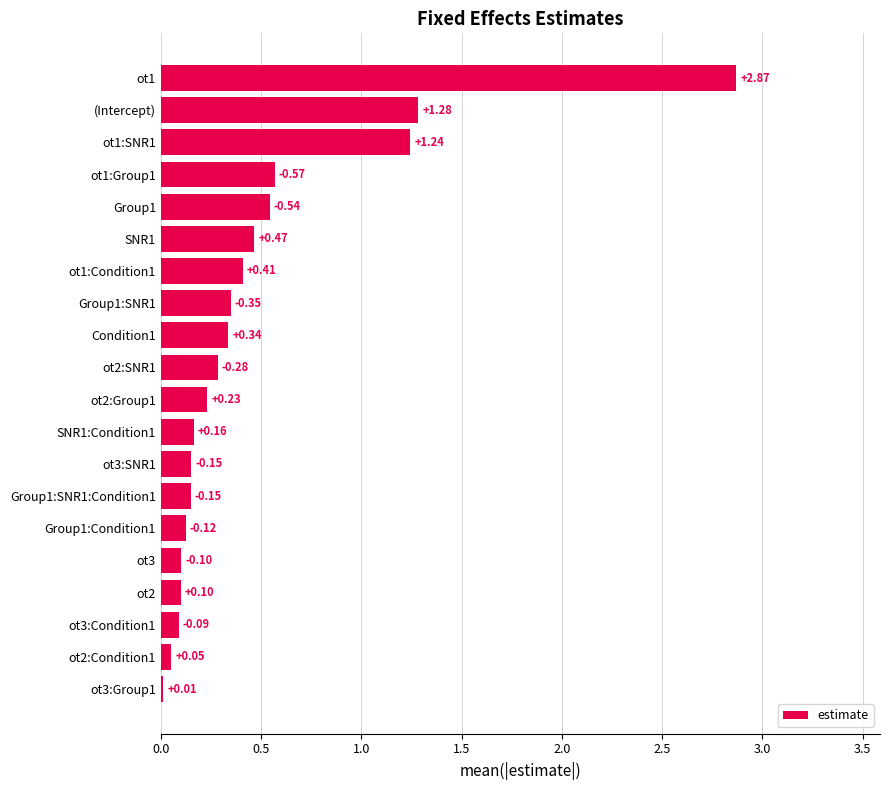

Where is the data nearest to the value 1?

ot1:SNR1